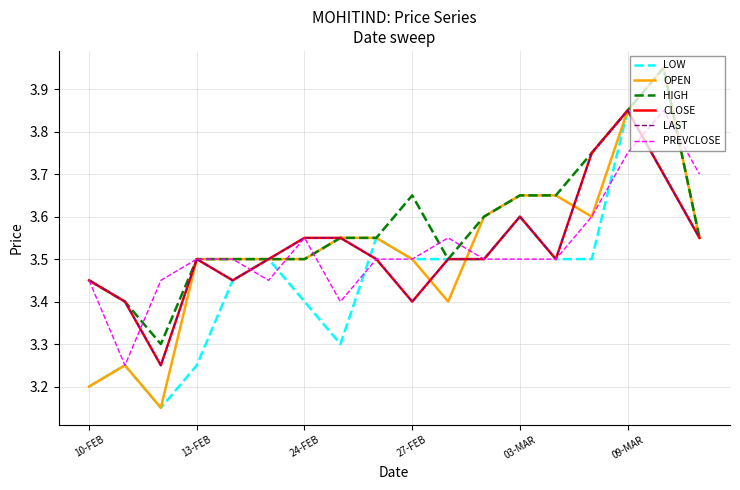

Is this an area chart (filled region under the line)?

No